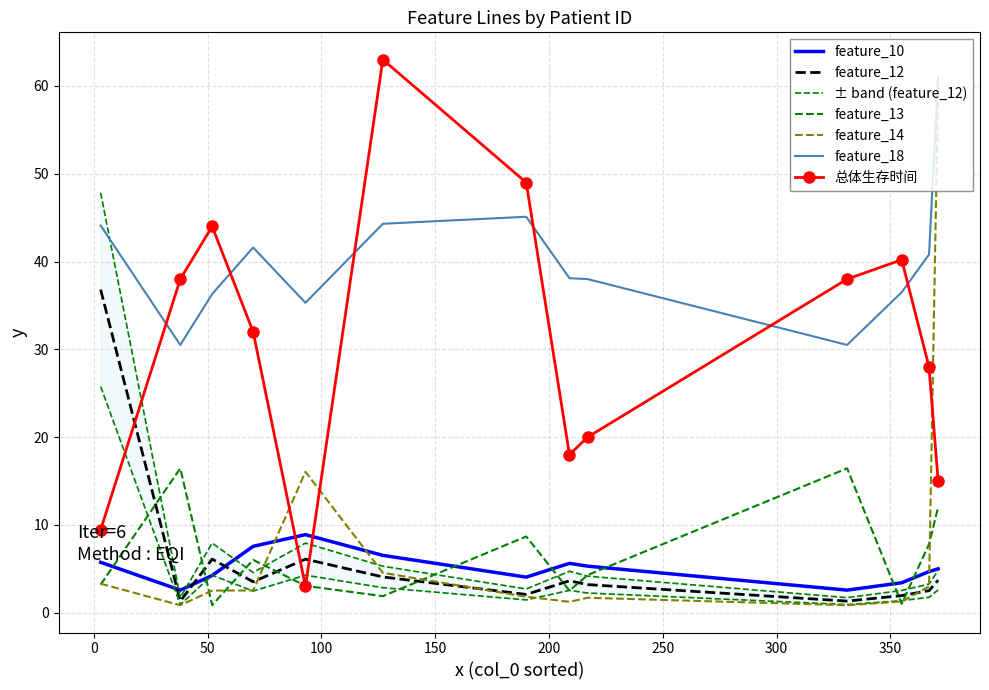

Reading left to right, extract all data points from this chart.

feature_10: 3=5.7	38=2.6	52=4.2	70=7.6	93=8.9	127=6.5	190=4.0	209=5.6	217=5.3	331=2.6	355=3.4	367=4.7	371=5.0
feature_12: 3=36.8	38=1.3	52=6.1	70=3.5	93=6.1	127=4.1	190=2.1	209=3.6	217=3.2	331=1.3	355=1.9	367=2.5	371=3.7
feature_13: 3=3.2	38=16.4	52=0.9	70=6.0	93=3.1	127=1.9	190=8.7	209=2.5	217=4.3	331=16.4	355=1.0	367=7.8	371=12.0
feature_14: 3=3.3	38=0.8	52=2.5	70=2.5	93=16.1	127=4.5	190=1.8	209=1.2	217=1.7	331=0.8	355=1.3	367=3.0	371=60.0
feature_18: 3=44.1	38=30.5	52=36.3	70=41.6	93=35.3	127=44.3	190=45.1	209=38.1	217=38.0	331=30.5	355=36.5	367=40.8	371=61.0
总体生存时间: 3=9.4	38=38.0	52=44.0	70=32.0	93=3.0	127=63.0	190=49.0	209=18.0	217=20.0	331=38.0	355=40.2	367=28.0	371=15.0